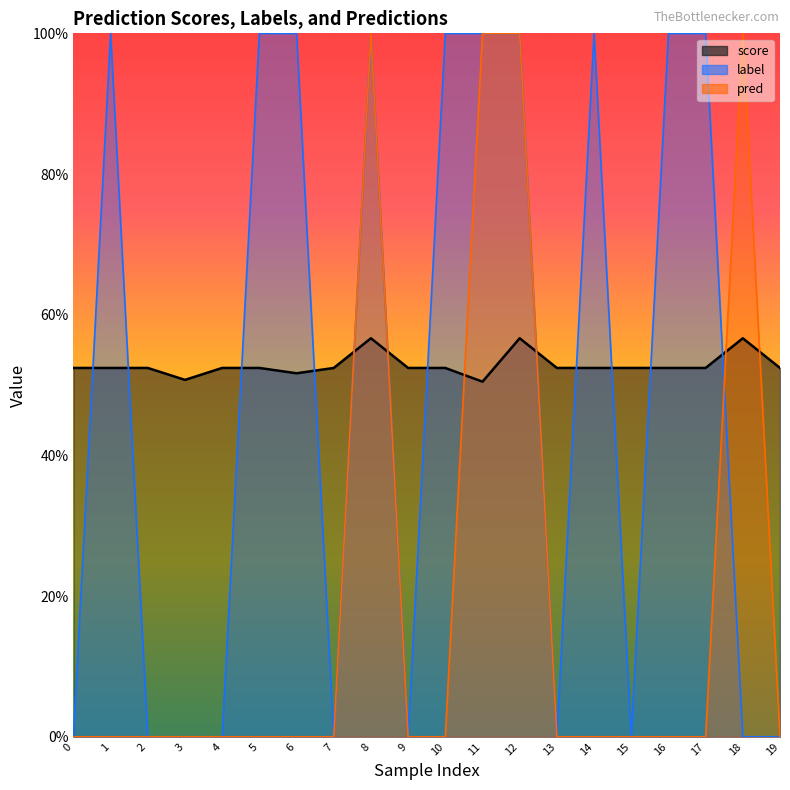

At which category does the chart reach its peak across all series?

1